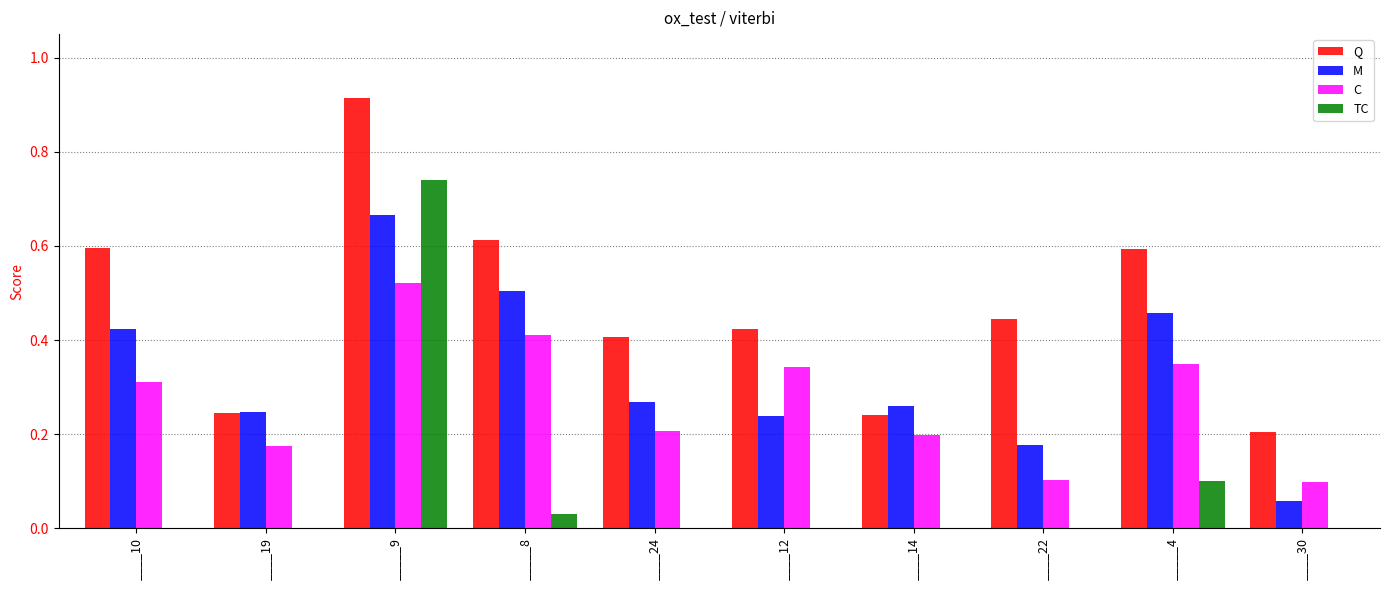

What is the total value across all series at _____8?

1.6